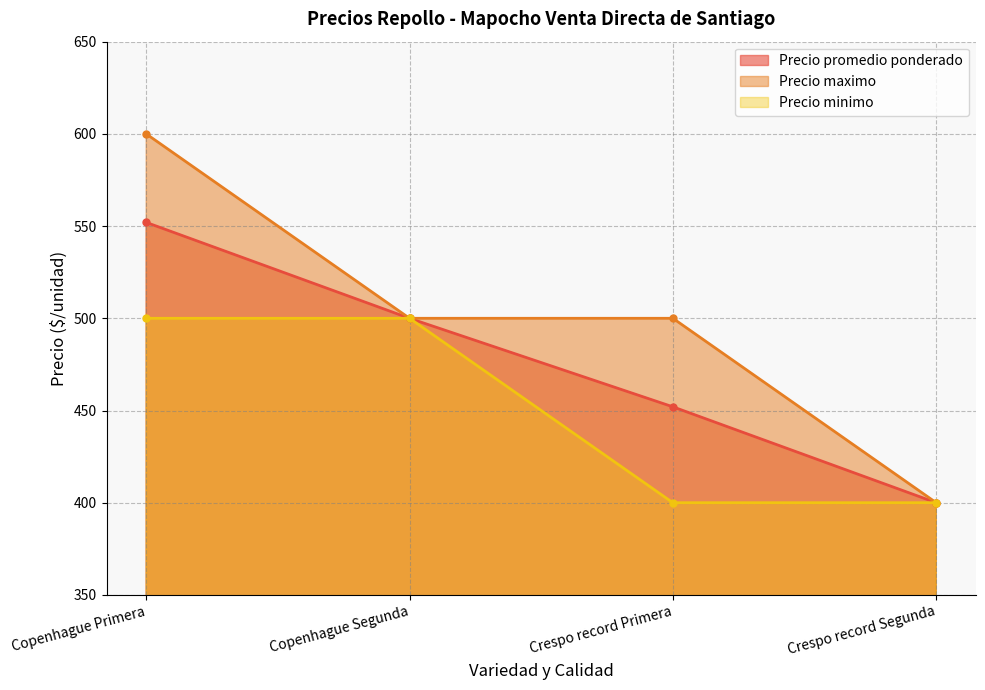

What is the smallest value displayed?

400